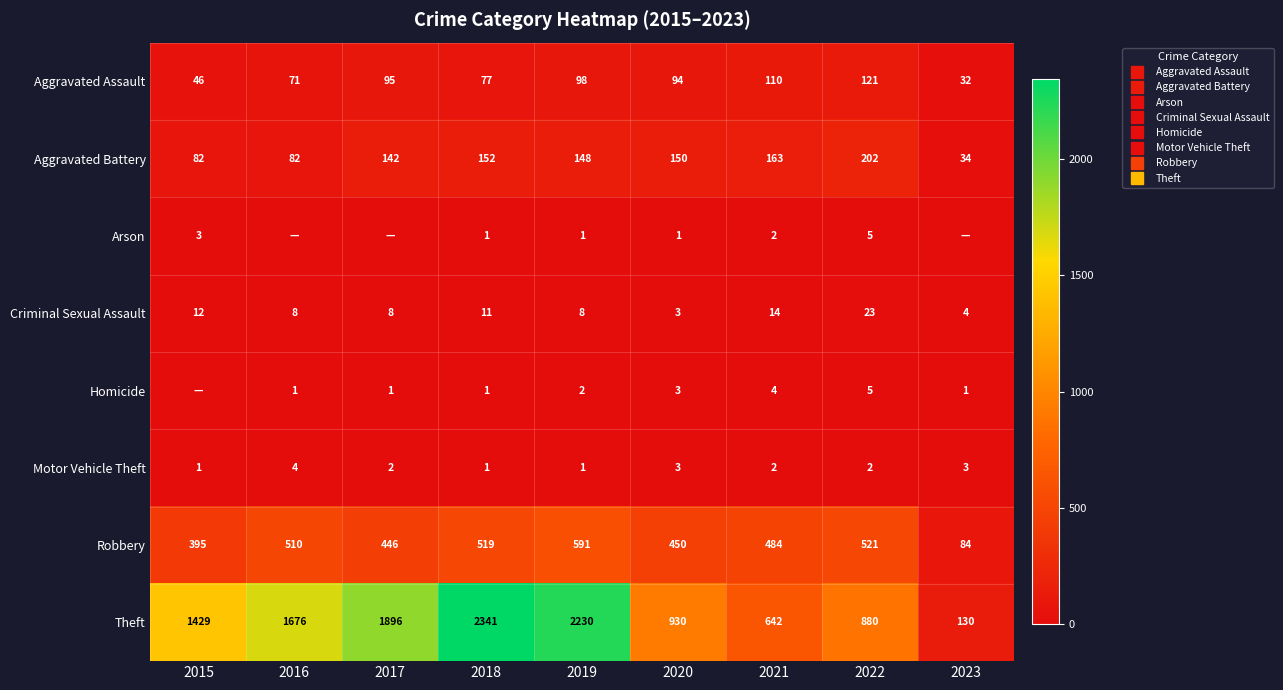

How many values in the Theft series are below 1429?

4